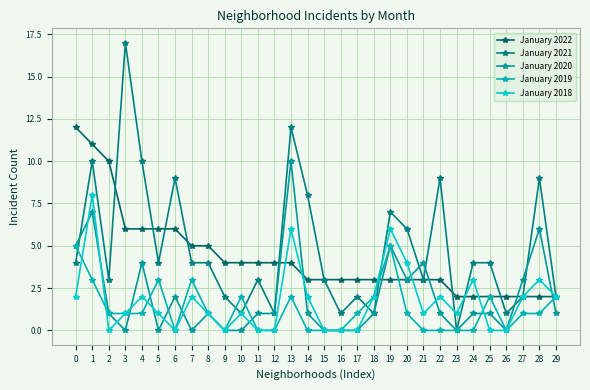

Count the number of categories in the chart.

30